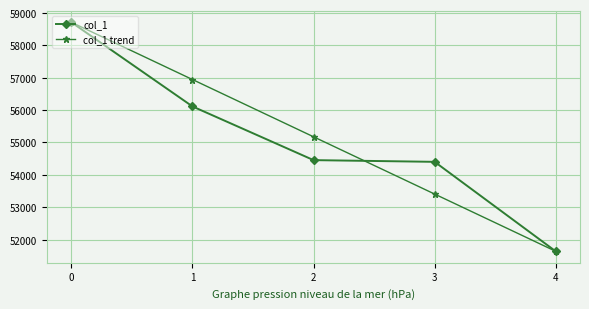

The col_1 trend series shows 74606 at 1. True or false?

False